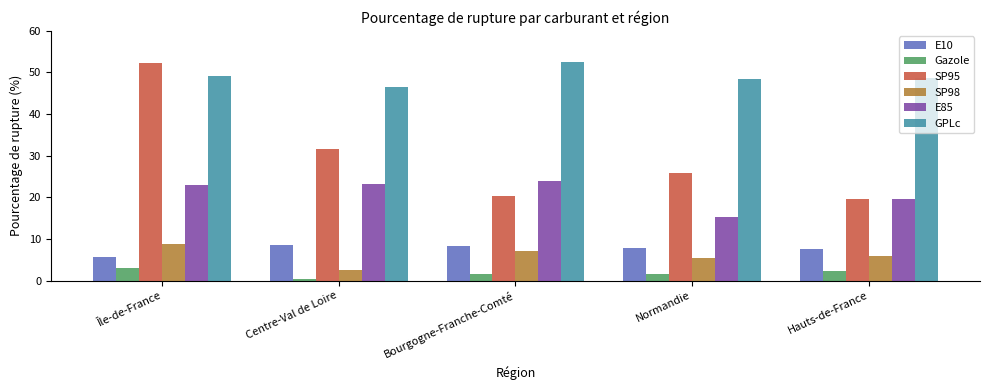

At how many categories does at least one series exceed 11?

5